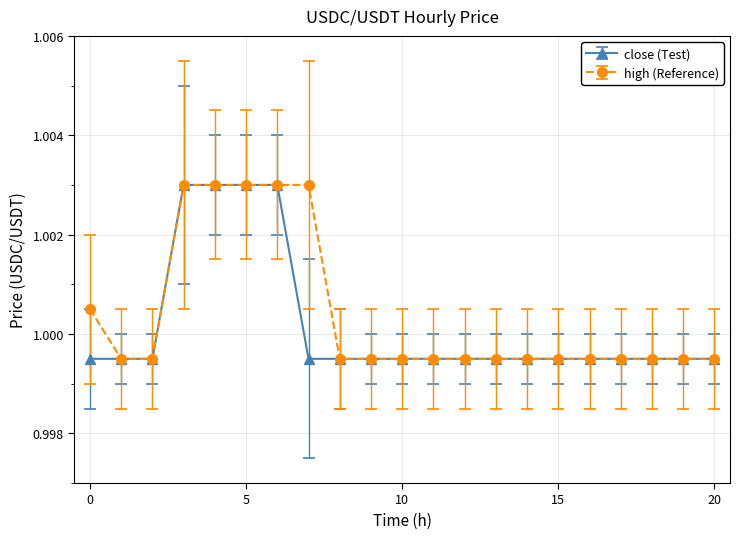

At how many categories does at least one series exceed 0?

21